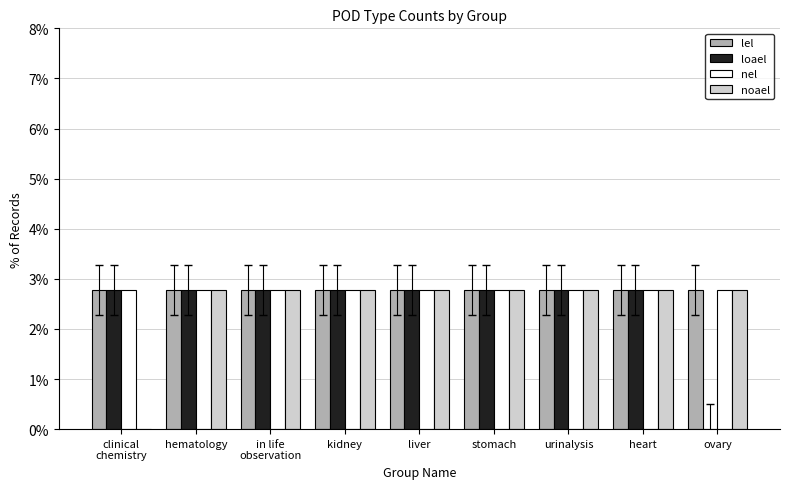

How many groups of bars are there?

9